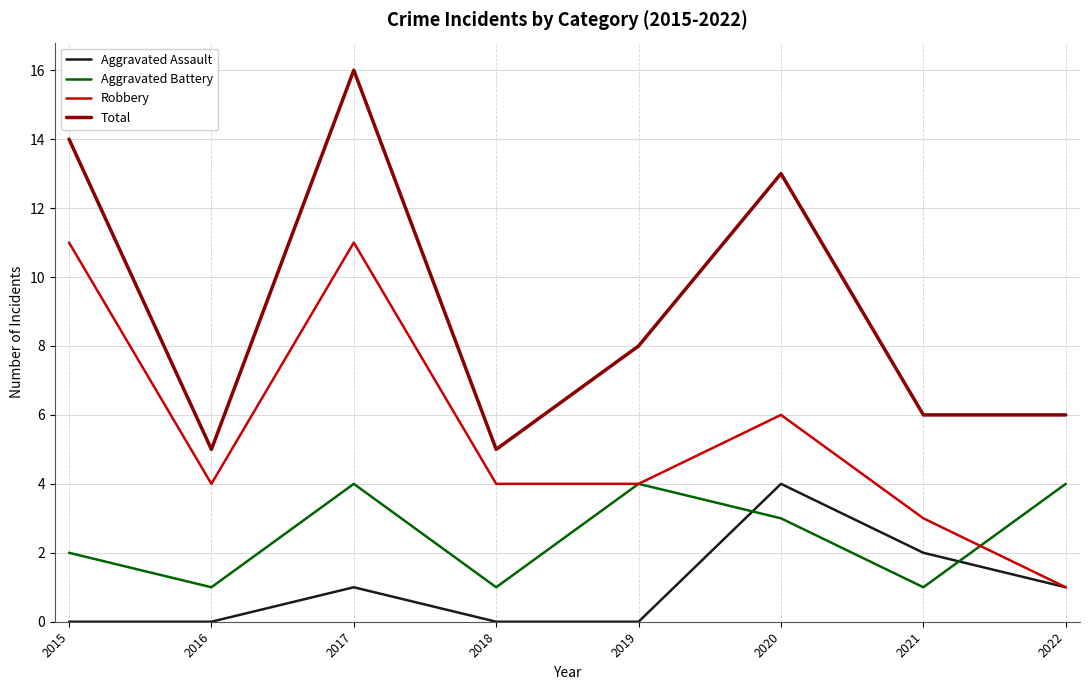

Rank the series at 2017 from highest to lowest value.

Total, Robbery, Aggravated Battery, Aggravated Assault